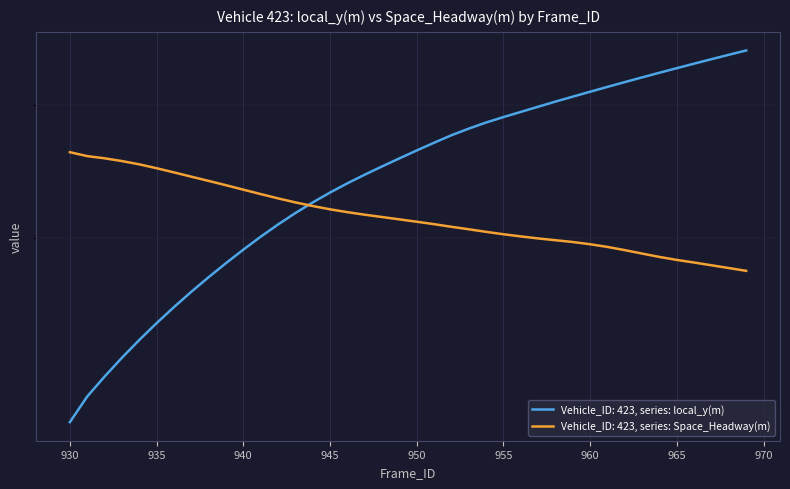

Which series has the widest spread of values?

local_y(m)